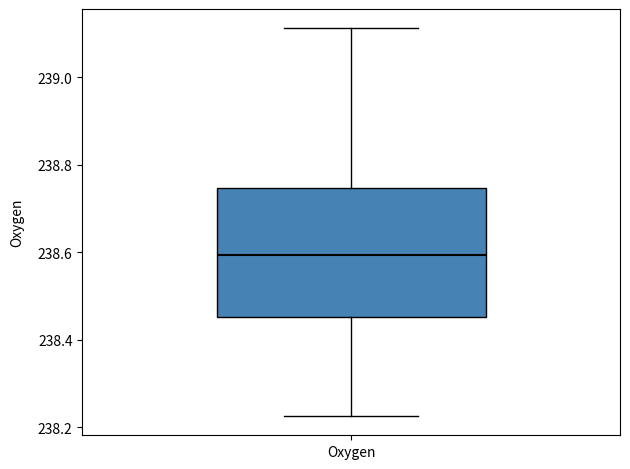

Transcribe this box plot: give where the median line is, the range the box spans, and where the two whiskers end, as read against the y-axis. The values are not printed on the chart, so give them approximately, as read against the axis.

median 238.60, box 238.46 to 238.74, whiskers 238.22 to 239.12